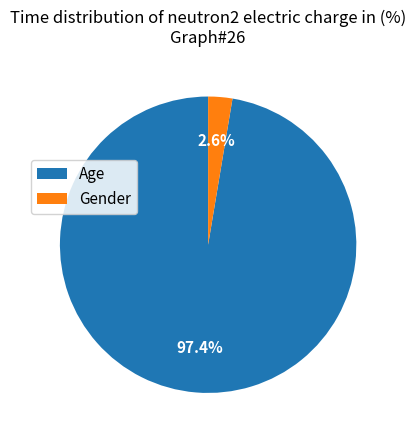

Count the number of slices in the pie.

2